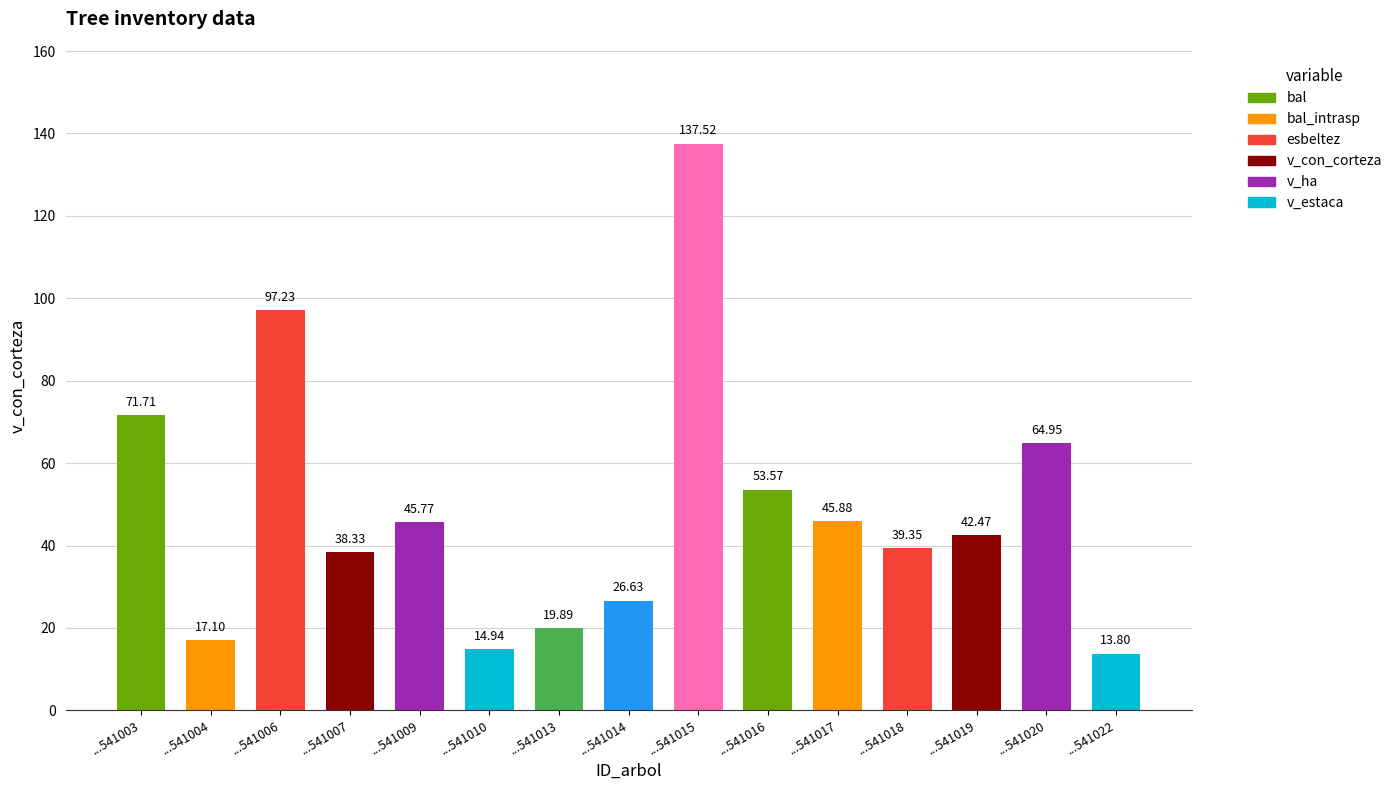

List the labels in order of value, largest first.

...541015, ...541006, ...541003, ...541020, ...541016, ...541017, ...541009, ...541019, ...541018, ...541007, ...541014, ...541013, ...541004, ...541010, ...541022